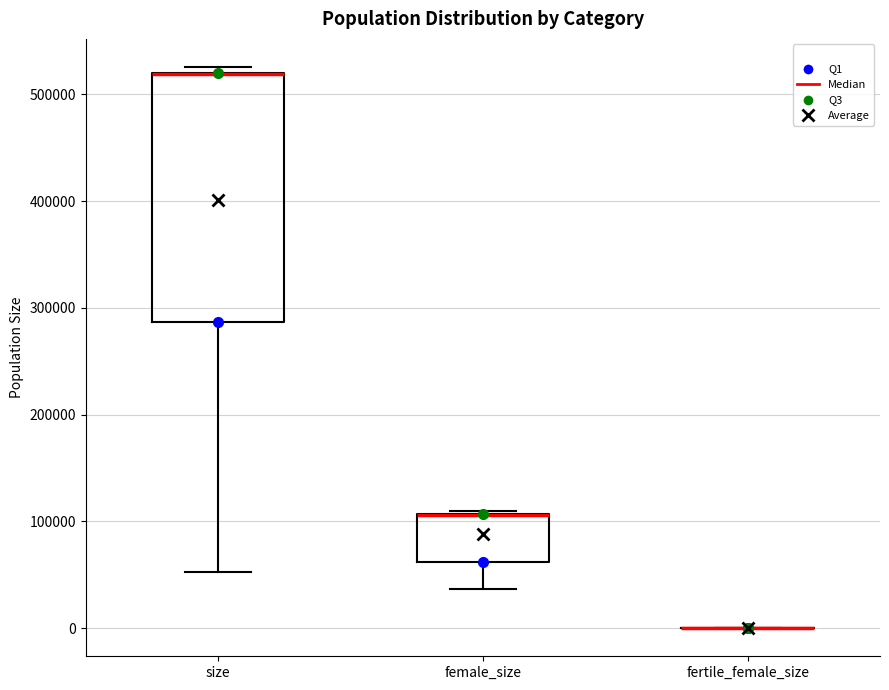

Reading left to right, transcribe this box plot: for each box, give where its median line is, the range the box spans, and where its two whiskers end, as read against the y-axis. The values are not printed on the chart, so give them approximately, as read against the axis.

size: median 520000 (drawn on the box's upper edge), box 290000 to 520000, whiskers 50000 to 530000
female_size: median 110000 (drawn on the box's upper edge), box 60000 to 110000, whiskers 40000 to 110000
fertile_female_size: box collapsed to a line at 0, whiskers 0 to 0